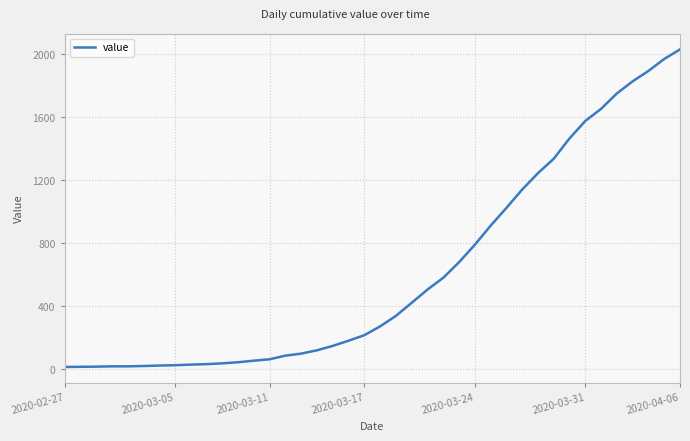

What is the difference between the maximum and minimum values?

2019